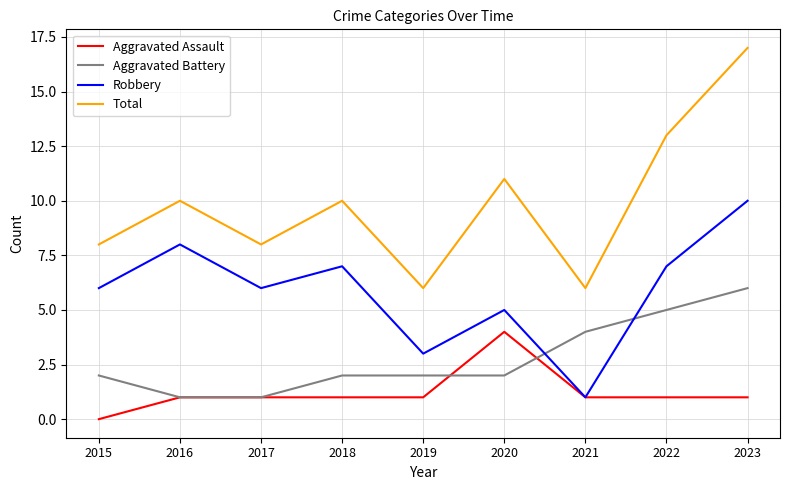

What is the average value of the Aggravated Assault series?

1